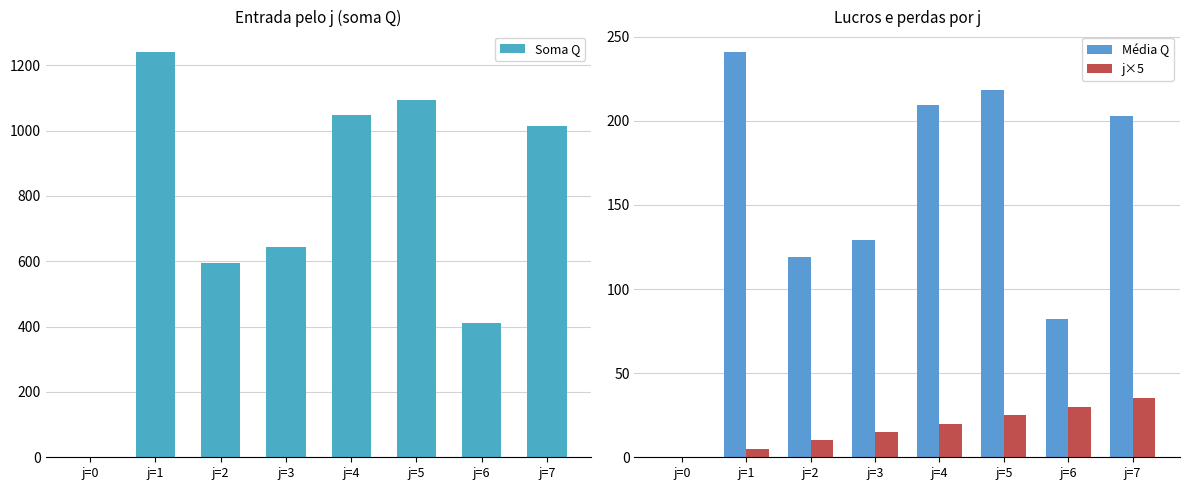

At which label does Soma Q first exceed 1014?

j=1